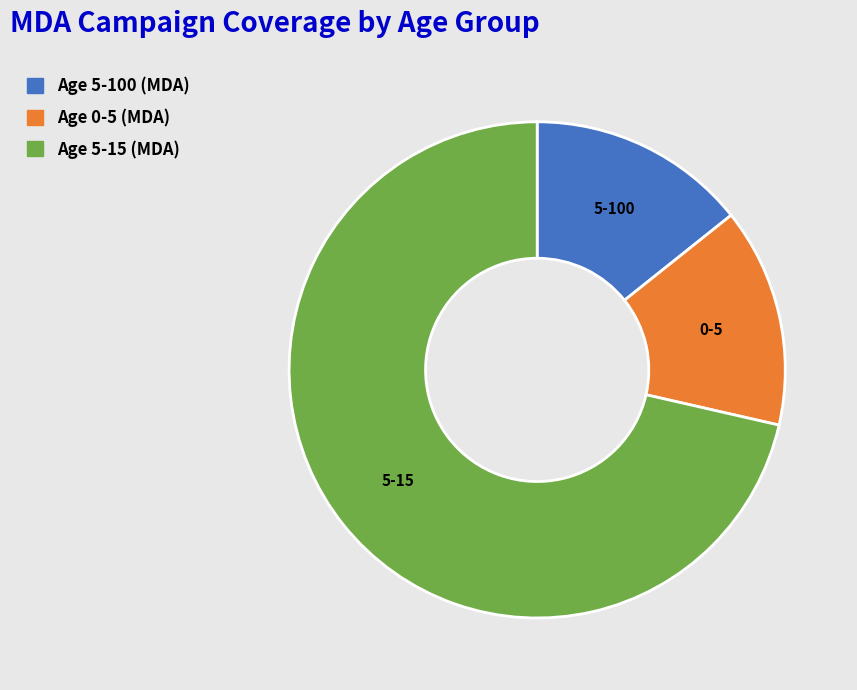

Count the number of slices in the pie.

3